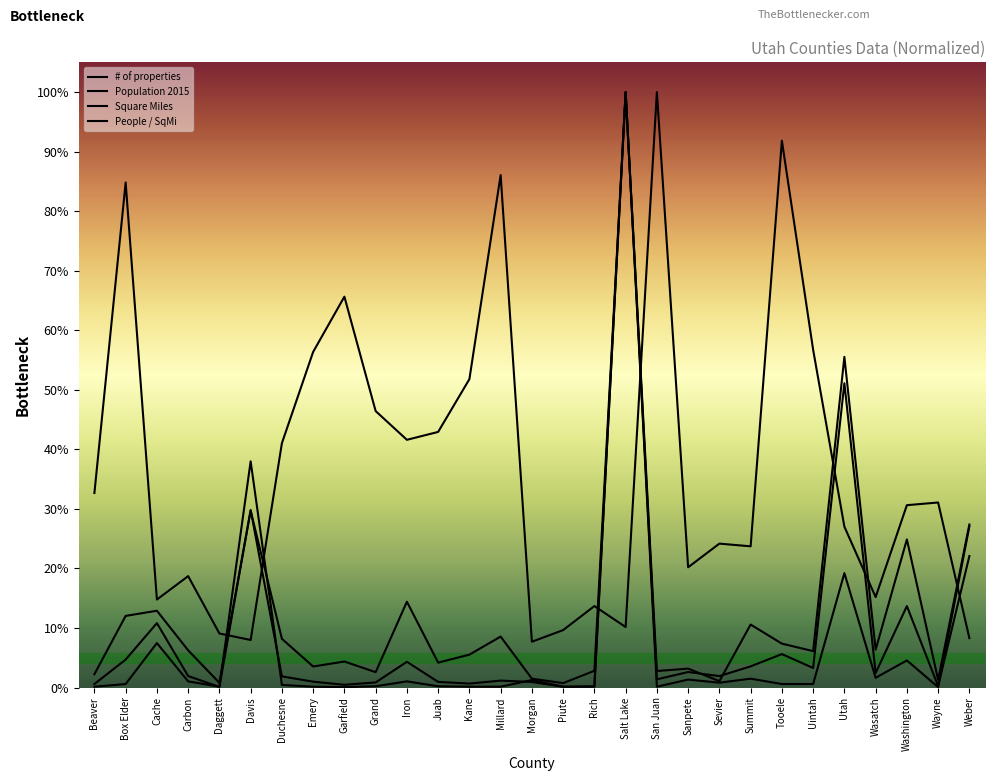

What is the difference between the maximum and minimum values in the People / SqMi series?

1.0